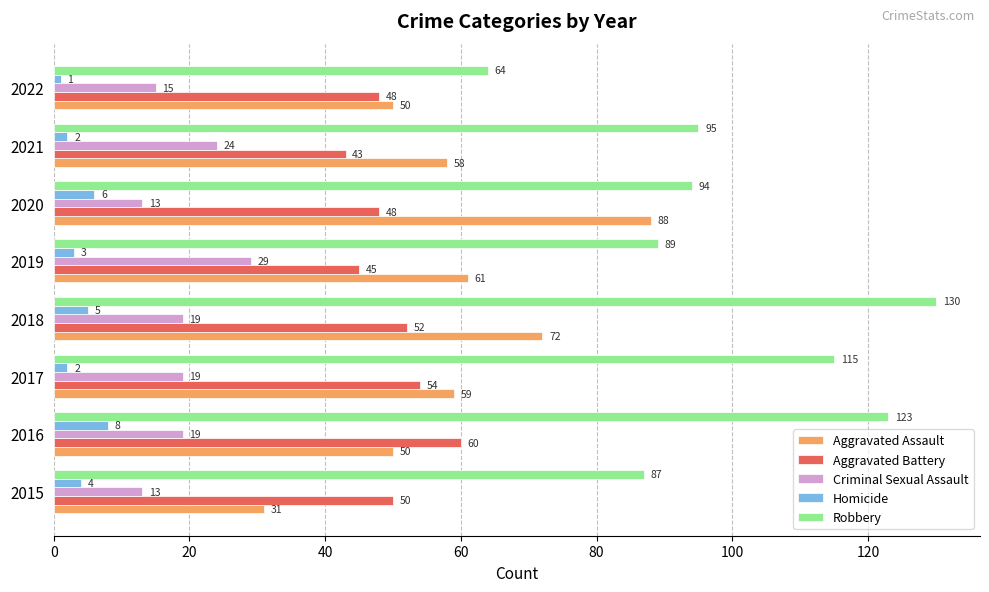

What is the average value of the Robbery series?

100